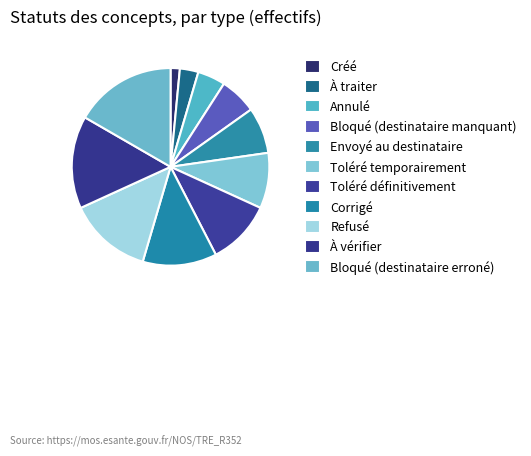

Is there any slice that represents more than half of the pie?

No